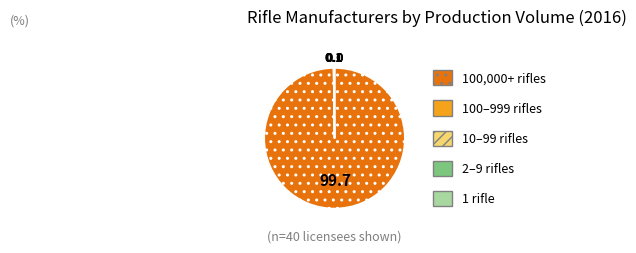

Which slice is the largest?

100,000+ rifles